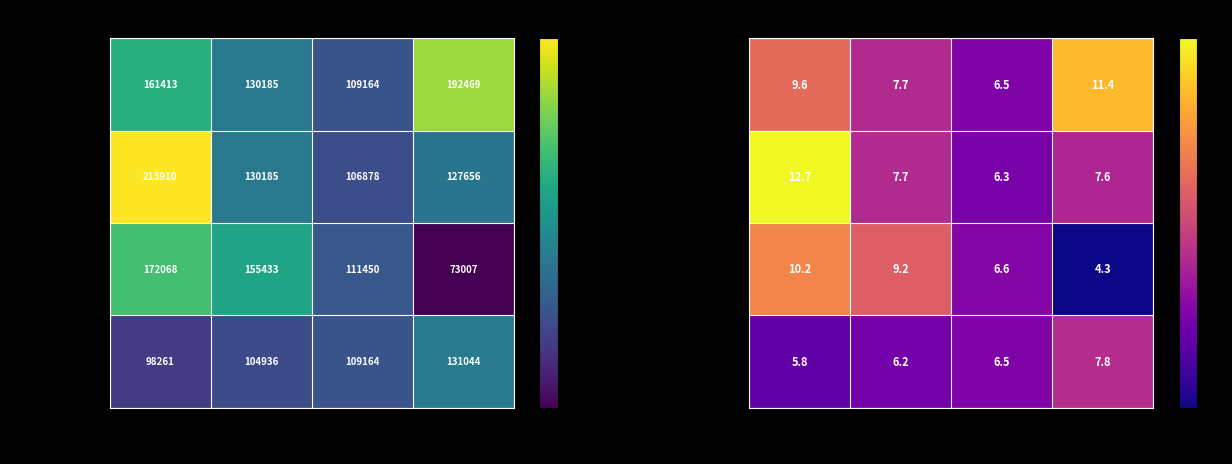

Which series changed the most between D2 and D3?

22.05-22.91